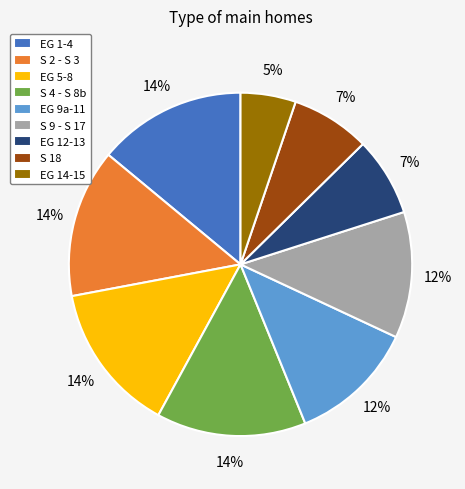

To the nearest percent, what is the average slice percentage?

11%